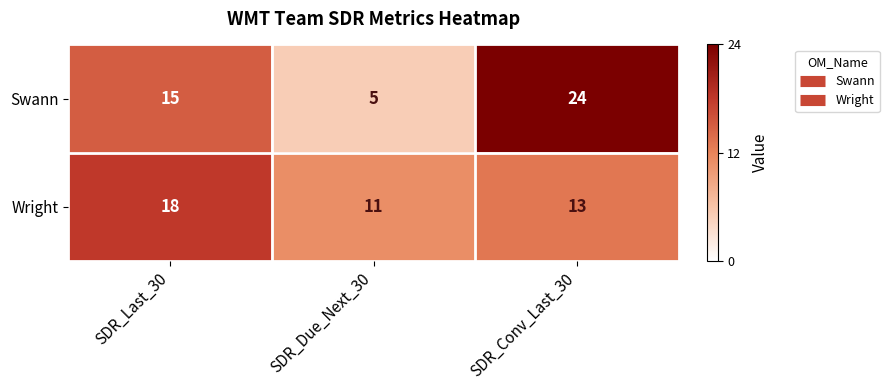

Between SDR_Last_30 and SDR_Conv_Last_30, which series saw the biggest shift?

Swann